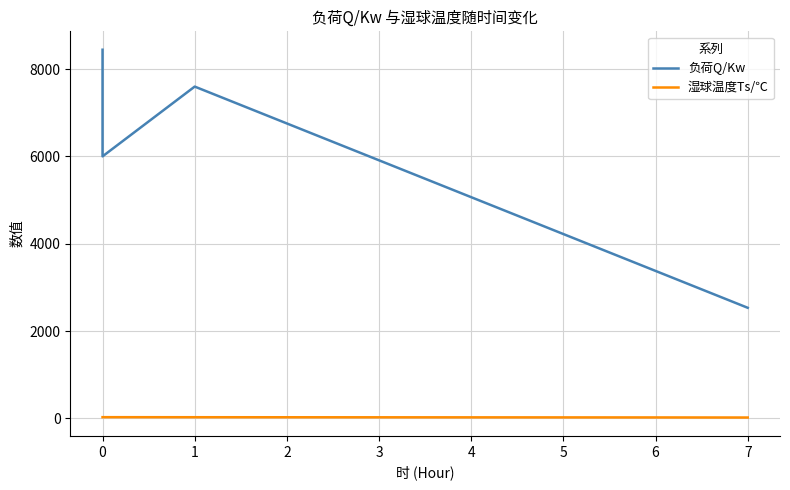

At how many categories does at least one series exceed 8028?

2